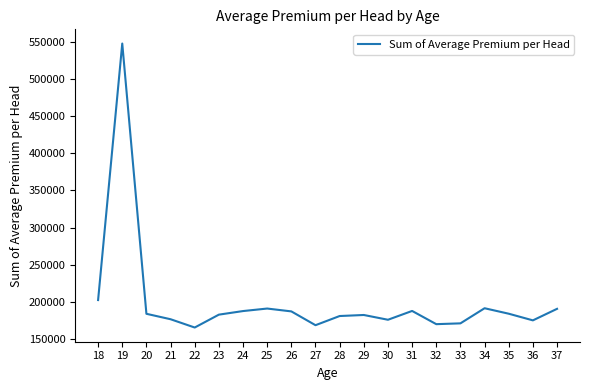

Is it true that the value at 35 is 51331.9?

False